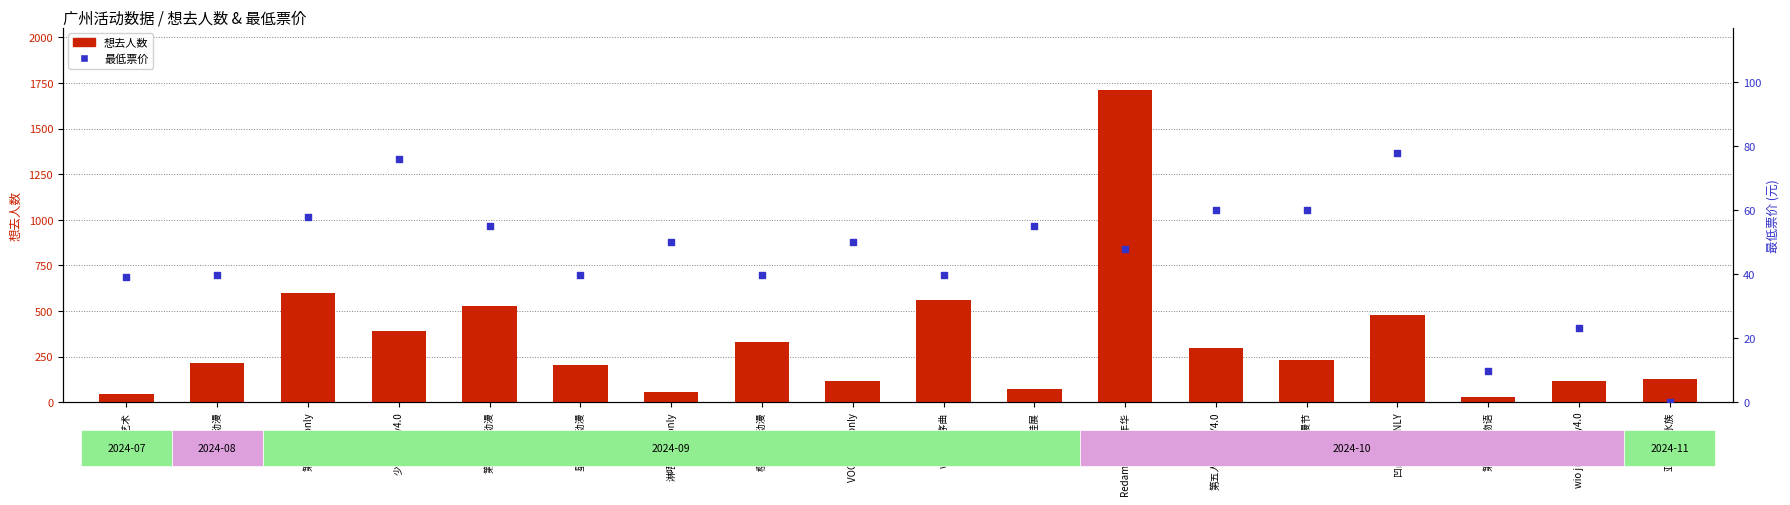

What is the total value across all series at 第10届娃展?

128.0